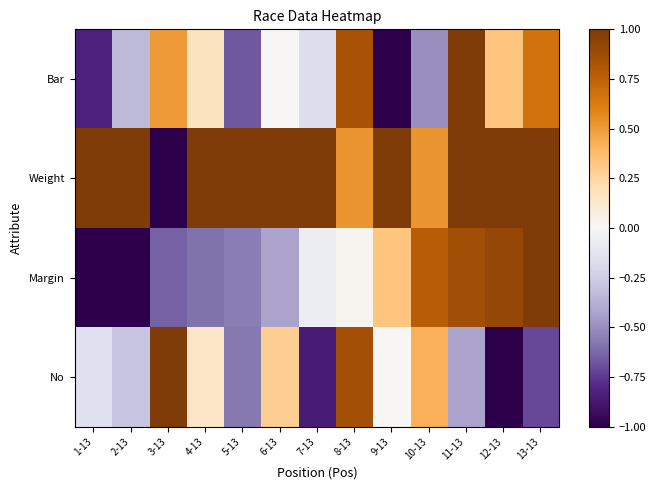

Reading left to right, what are all the values shown in this chart?

Bar: 1-13=-0.8	2-13=-0.3	3-13=0.5	4-13=0.2	5-13=-0.7	6-13=0.0	7-13=-0.2	8-13=0.8	9-13=-1.0	10-13=-0.5	11-13=1.0	12-13=0.3	13-13=0.7
Weight: 1-13=1.0	2-13=1.0	3-13=-1.0	4-13=1.0	5-13=1.0	6-13=1.0	7-13=1.0	8-13=0.5	9-13=1.0	10-13=0.5	11-13=1.0	12-13=1.0	13-13=1.0
Margin: 1-13=-1.0	2-13=-1.0	3-13=-0.6	4-13=-0.6	5-13=-0.6	6-13=-0.4	7-13=-0.1	8-13=0.0	9-13=0.3	10-13=0.8	11-13=0.9	12-13=0.9	13-13=1.0
No: 1-13=-0.1	2-13=-0.3	3-13=1.0	4-13=0.1	5-13=-0.6	6-13=0.3	7-13=-0.9	8-13=0.9	9-13=0.0	10-13=0.4	11-13=-0.4	12-13=-1.0	13-13=-0.7